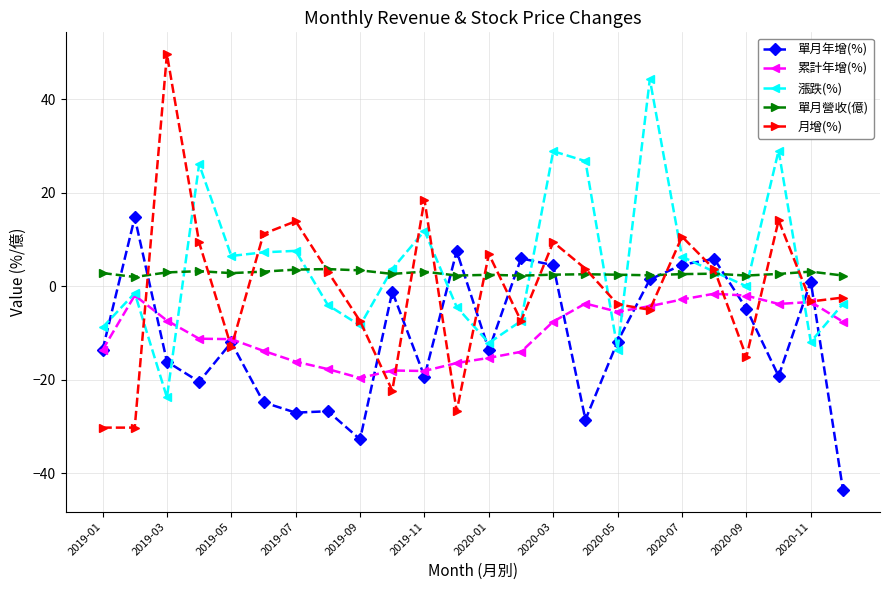

What is the difference between the maximum and minimum values in the 漲跌(%) series?

68.0